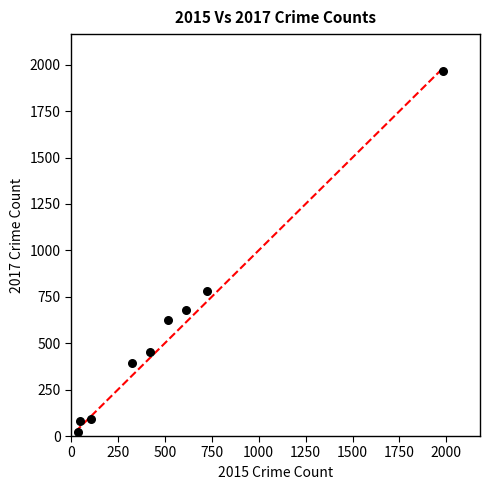

What Y value in the scatter plot is closest to 995?

780